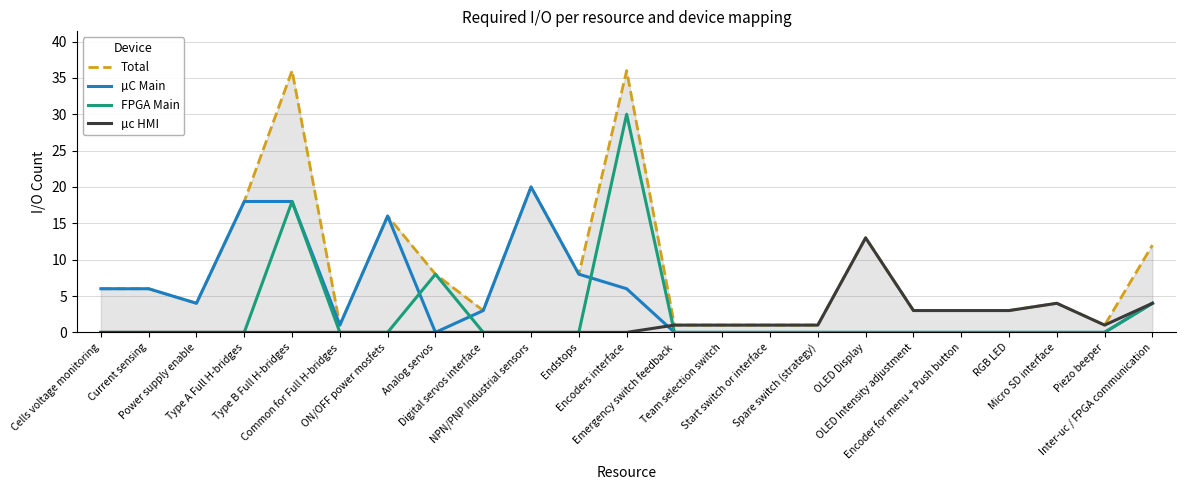

Reading left to right, transcribe all the data shown in this chart.

Total: Cells voltage monitoring=6	Current sensing=6	Power supply enable=4	Type A Full H-bridges=18	Type B Full H-bridges=36	Common for Full H-bridges=1	ON/OFF power mosfets=16	Analog servos=8	Digital servos interface=3	NPN/PNP Industrial sensors=20	Endstops=8	Encoders interface=36	Emergency switch feedback=1	Team selection switch=1	Start switch or interface=1	Spare switch (strategy)=1	OLED Display=13	OLED Intensity adjustment=3	Encoder for menu + Push button=3	RGB LED=3	Micro SD interface=4	Piezo beeper=1	Inter-uc / FPGA communication=12
µC Main: Cells voltage monitoring=6	Current sensing=6	Power supply enable=4	Type A Full H-bridges=18	Type B Full H-bridges=18	Common for Full H-bridges=1	ON/OFF power mosfets=16	Analog servos=0	Digital servos interface=3	NPN/PNP Industrial sensors=20	Endstops=8	Encoders interface=6	Emergency switch feedback=0	Team selection switch=0	Start switch or interface=0	Spare switch (strategy)=0	OLED Display=0	OLED Intensity adjustment=0	Encoder for menu + Push button=0	RGB LED=0	Micro SD interface=0	Piezo beeper=0	Inter-uc / FPGA communication=4
FPGA Main: Cells voltage monitoring=0	Current sensing=0	Power supply enable=0	Type A Full H-bridges=0	Type B Full H-bridges=18	Common for Full H-bridges=0	ON/OFF power mosfets=0	Analog servos=8	Digital servos interface=0	NPN/PNP Industrial sensors=0	Endstops=0	Encoders interface=30	Emergency switch feedback=0	Team selection switch=0	Start switch or interface=0	Spare switch (strategy)=0	OLED Display=0	OLED Intensity adjustment=0	Encoder for menu + Push button=0	RGB LED=0	Micro SD interface=0	Piezo beeper=0	Inter-uc / FPGA communication=4
µc HMI: Cells voltage monitoring=0	Current sensing=0	Power supply enable=0	Type A Full H-bridges=0	Type B Full H-bridges=0	Common for Full H-bridges=0	ON/OFF power mosfets=0	Analog servos=0	Digital servos interface=0	NPN/PNP Industrial sensors=0	Endstops=0	Encoders interface=0	Emergency switch feedback=1	Team selection switch=1	Start switch or interface=1	Spare switch (strategy)=1	OLED Display=13	OLED Intensity adjustment=3	Encoder for menu + Push button=3	RGB LED=3	Micro SD interface=4	Piezo beeper=1	Inter-uc / FPGA communication=4